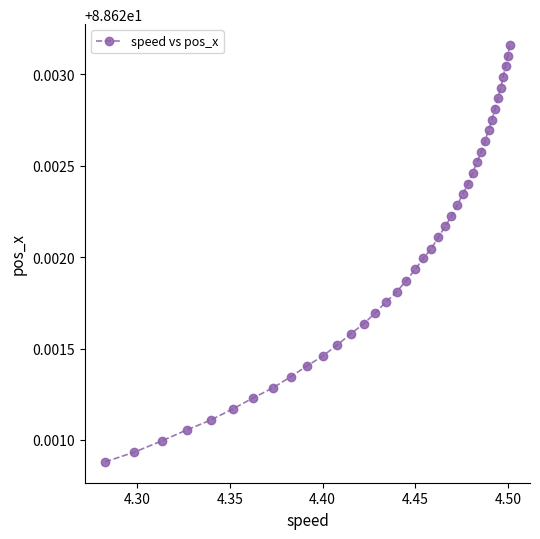

How many values are between 88 and 89?

40